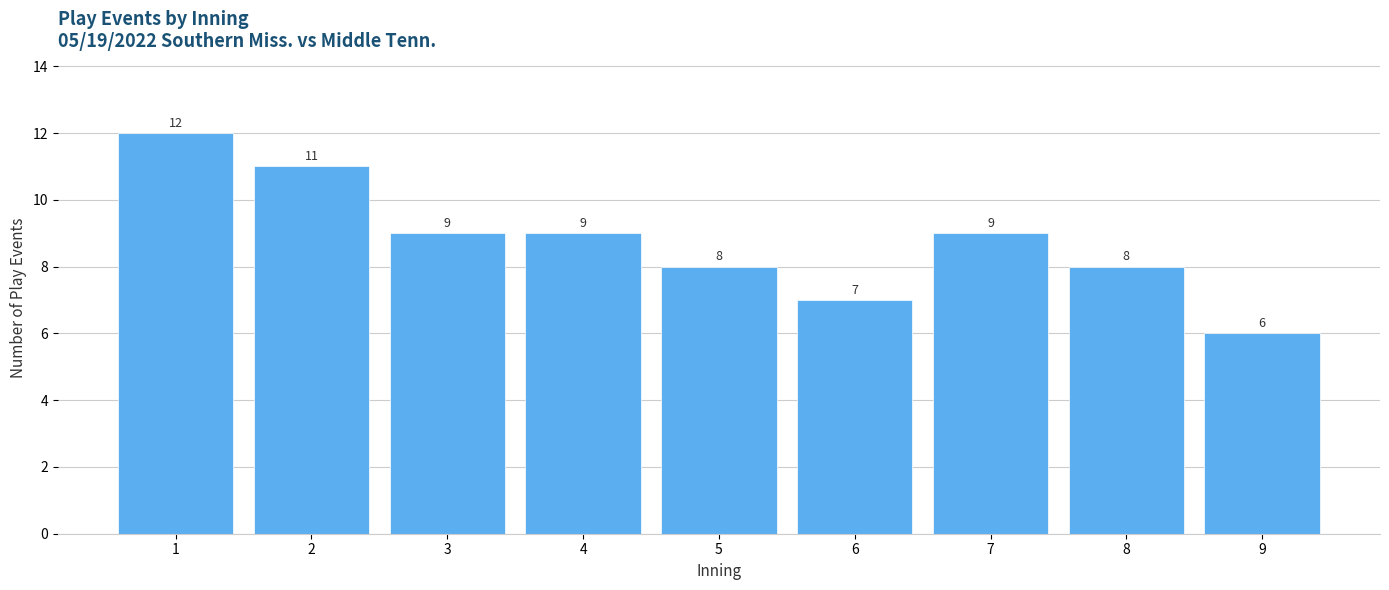

Reading right to left, transcribe all the data shown in this chart.

6	8	9	7	8	9	9	11	12